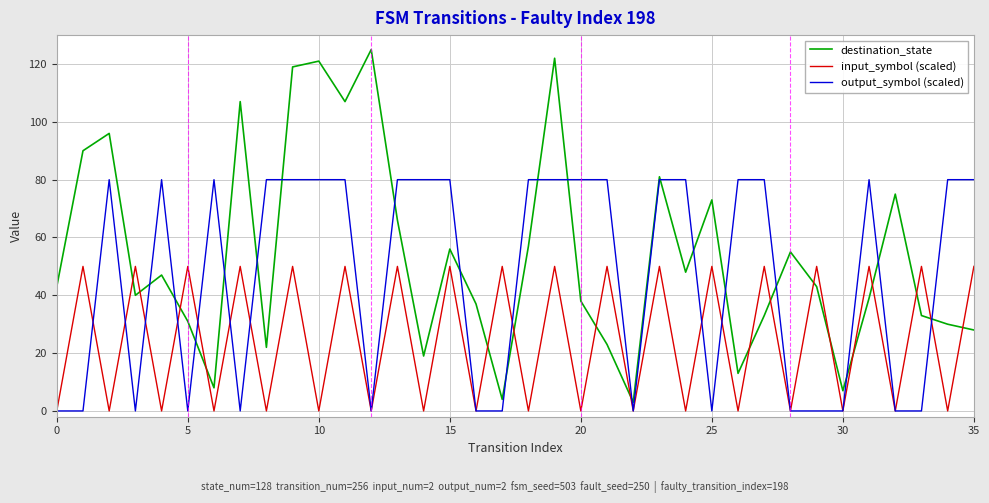

True or false: destination_state and input_symbol (scaled) intersect in this chart.

True